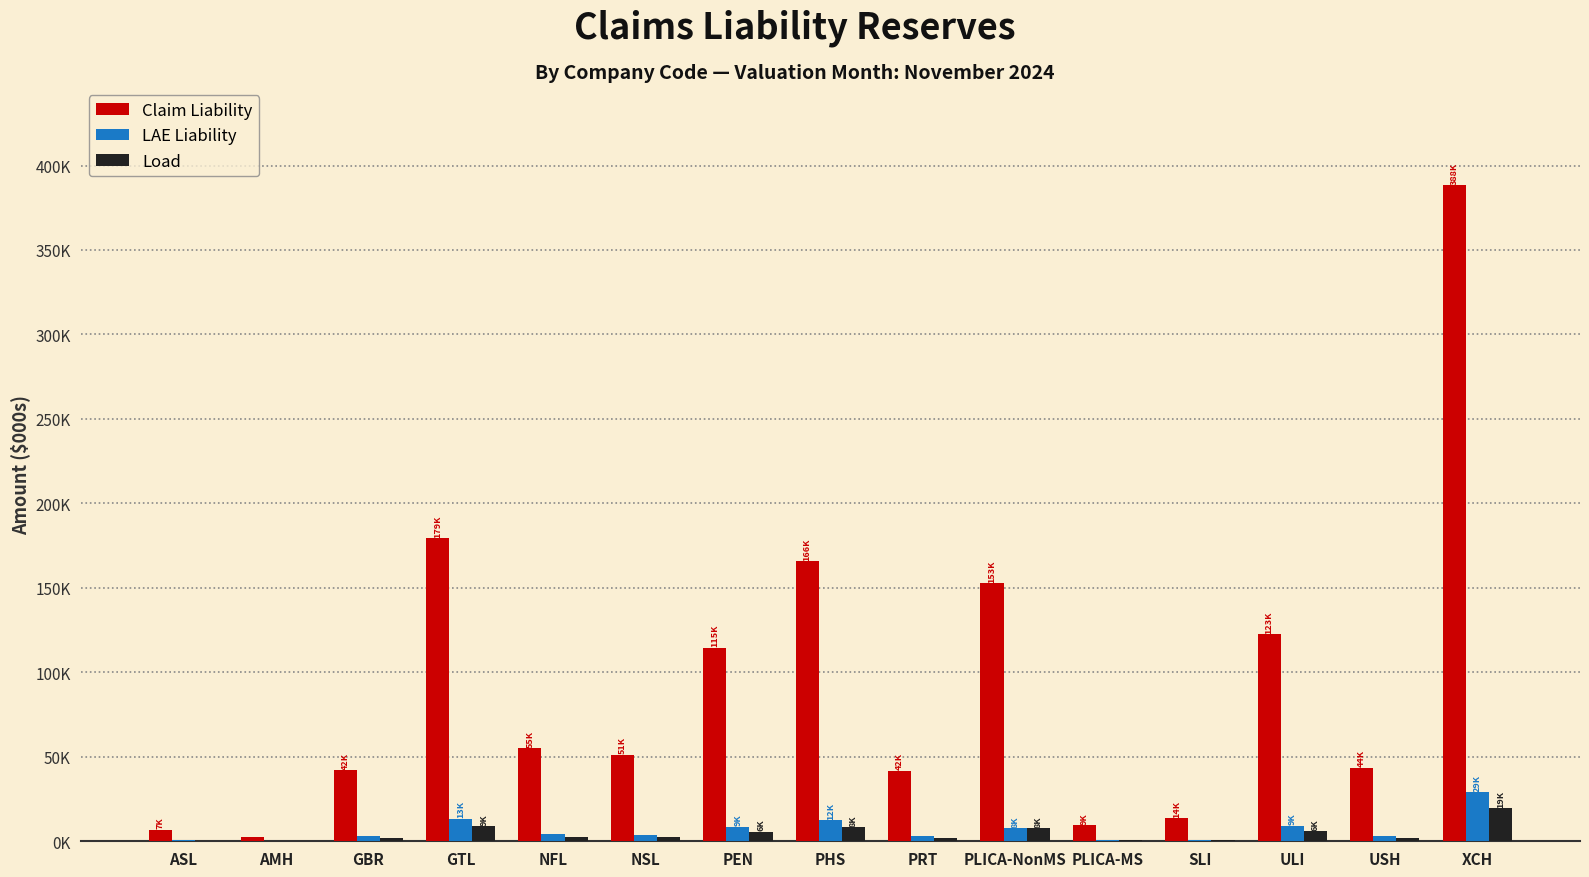

What position from the right is PLICA-NonMS?

6